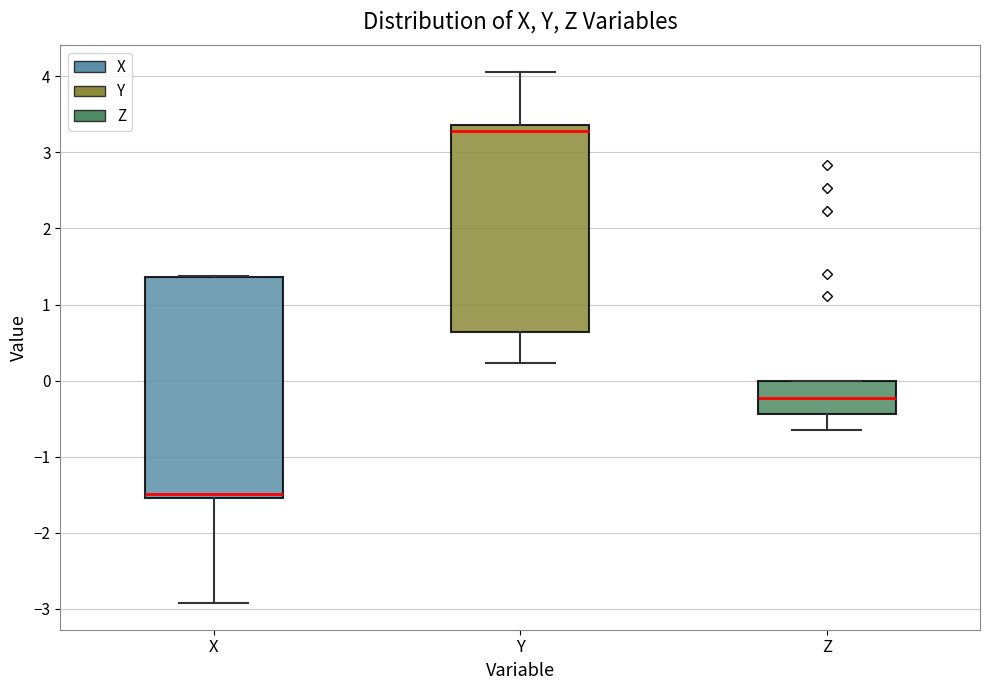

Reading left to right, transcribe this box plot: for each box, give where its median line is, the range the box spans, and where its two whiskers end, as read against the y-axis. The values are not printed on the chart, so give them approximately, as read against the axis.

X: median -1.5 (just above the box's lower edge), box -1.5 to 1.4, whiskers -2.9 to 1.4
Y: median 3.3, box 0.6 to 3.4, whiskers 0.2 to 4.1
Z: median -0.2, box -0.4 to 0.0, whiskers -0.6 to 0.0